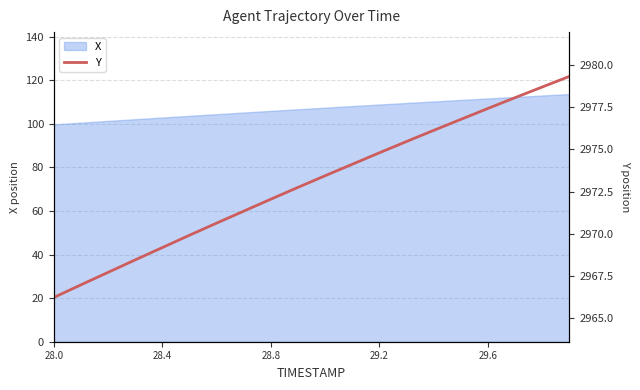

What is the greatest value displayed?

2979.3